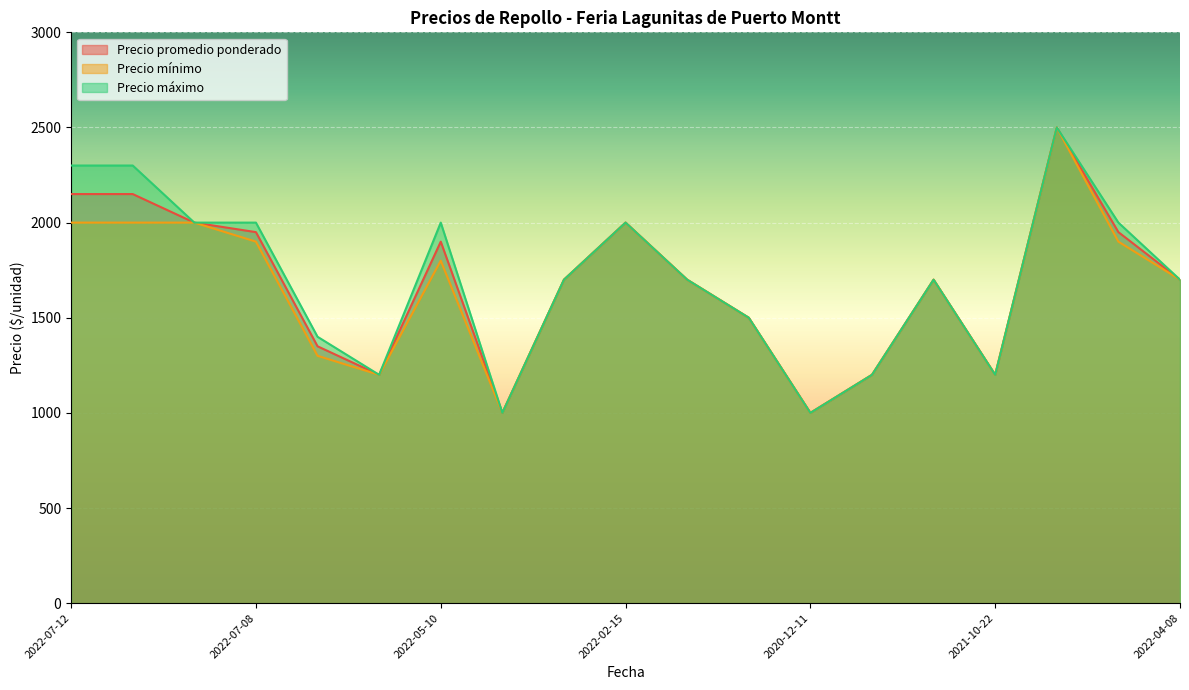

What is the label of the 16th point from the left?

2021-10-22